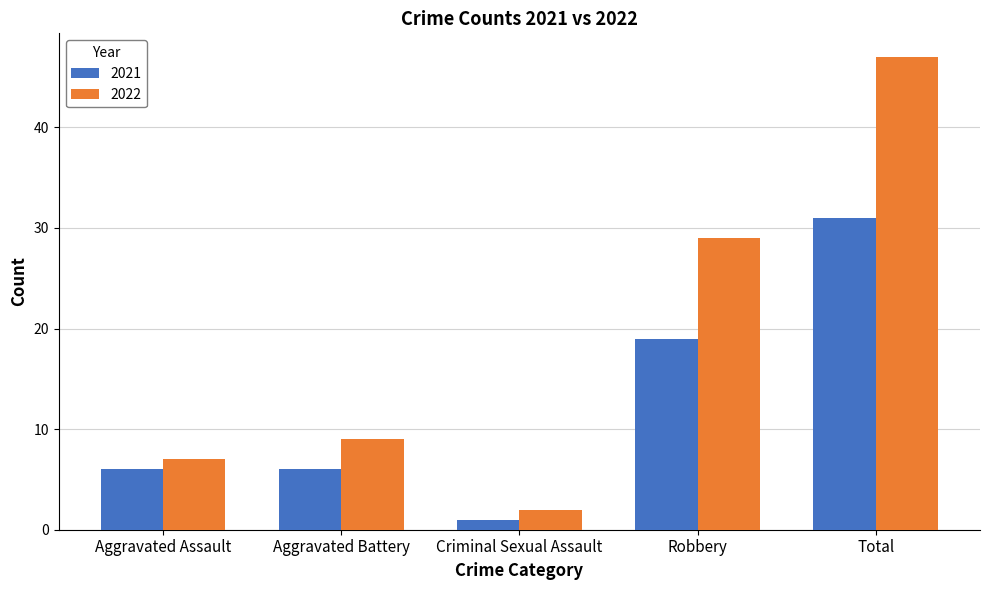

What is the label of the 2nd bar from the left?

Aggravated Battery